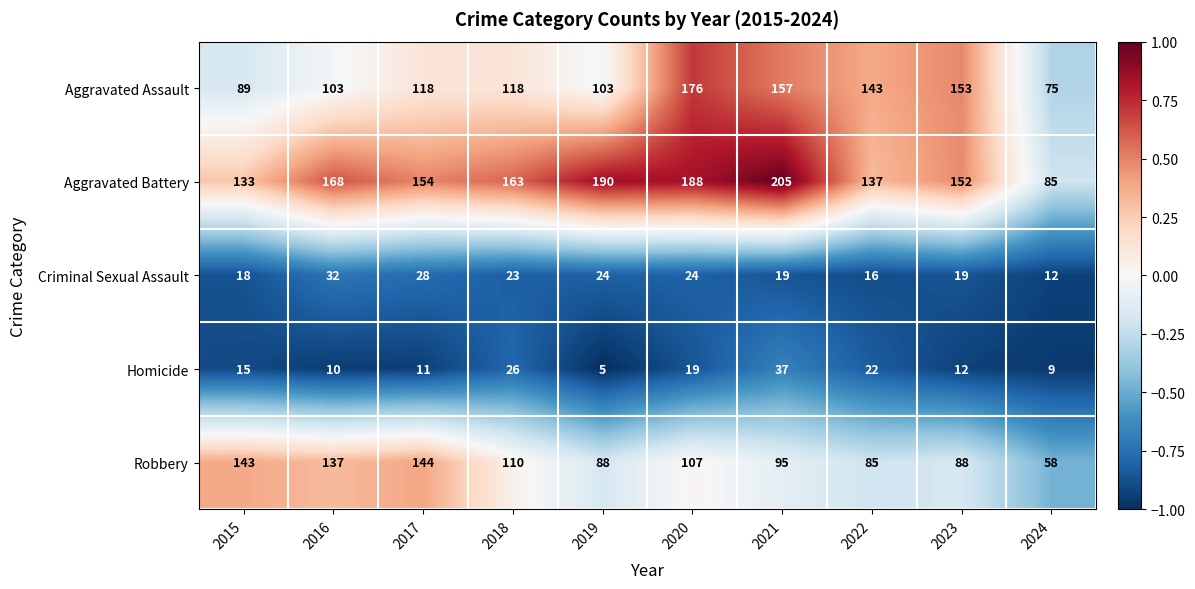

What is the average value of the Aggravated Battery series?

158